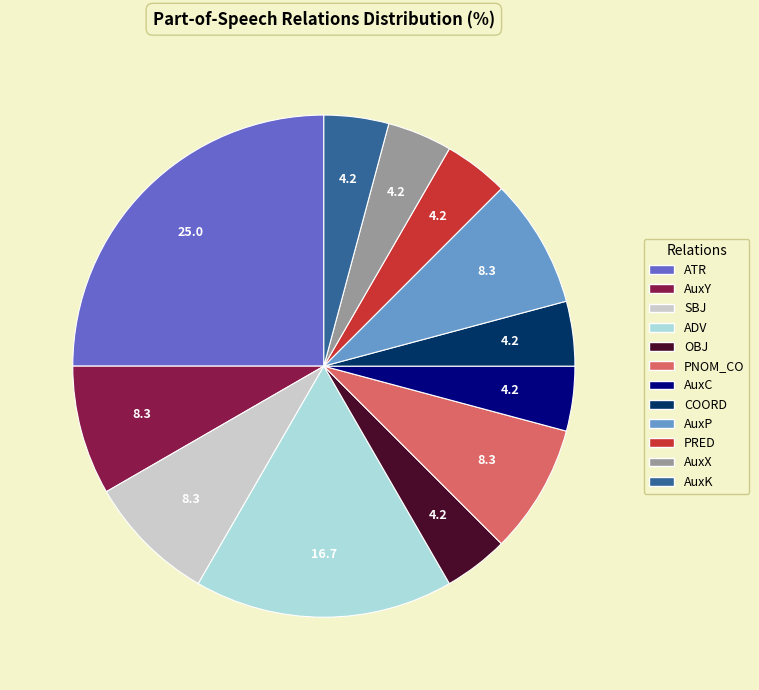

What is the largest slice in the pie chart?

ATR